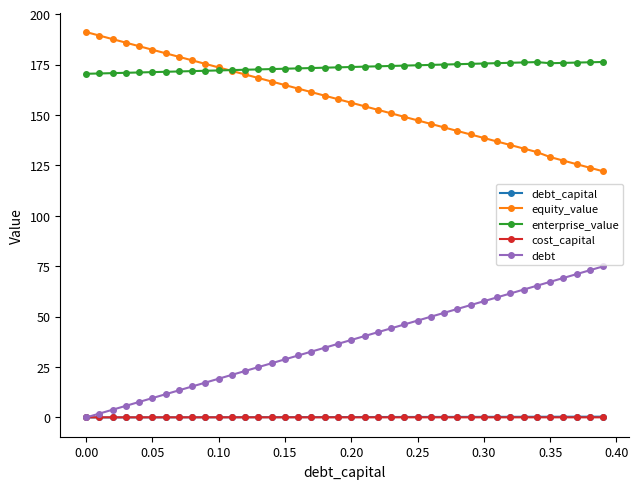

What is the value of the enterprise_value point at the 11th from the left?

172.1